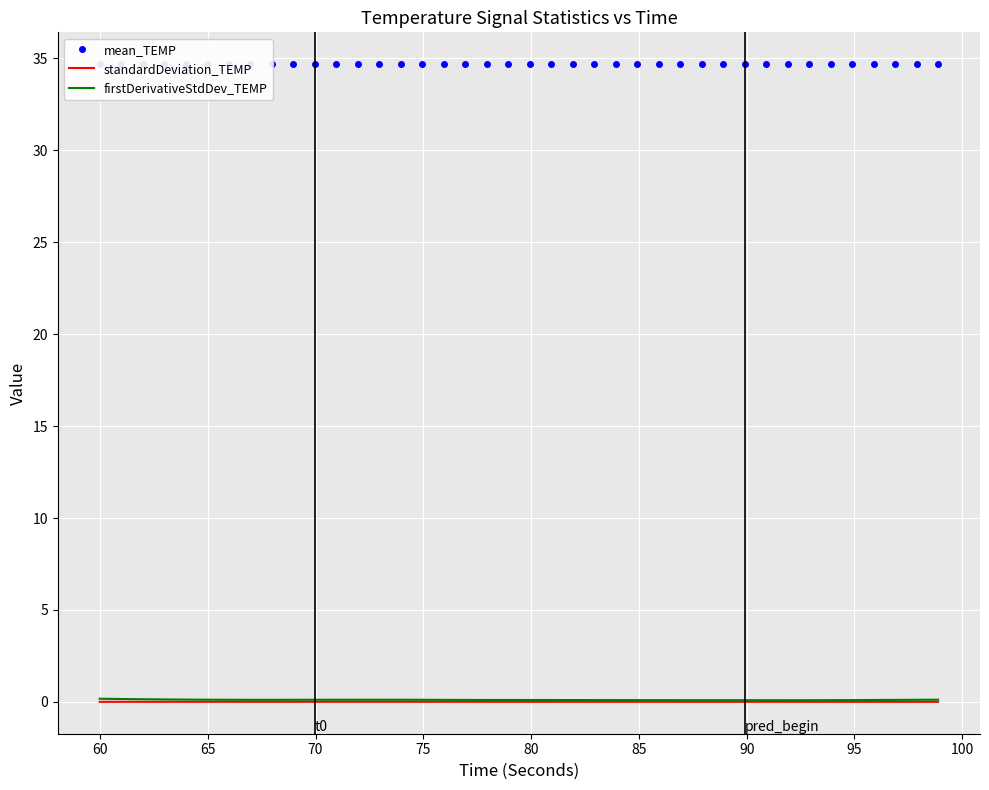

In firstDerivativeStdDev_TEMP, how many points are higher than both neighbors (excluding endpoints)?

2